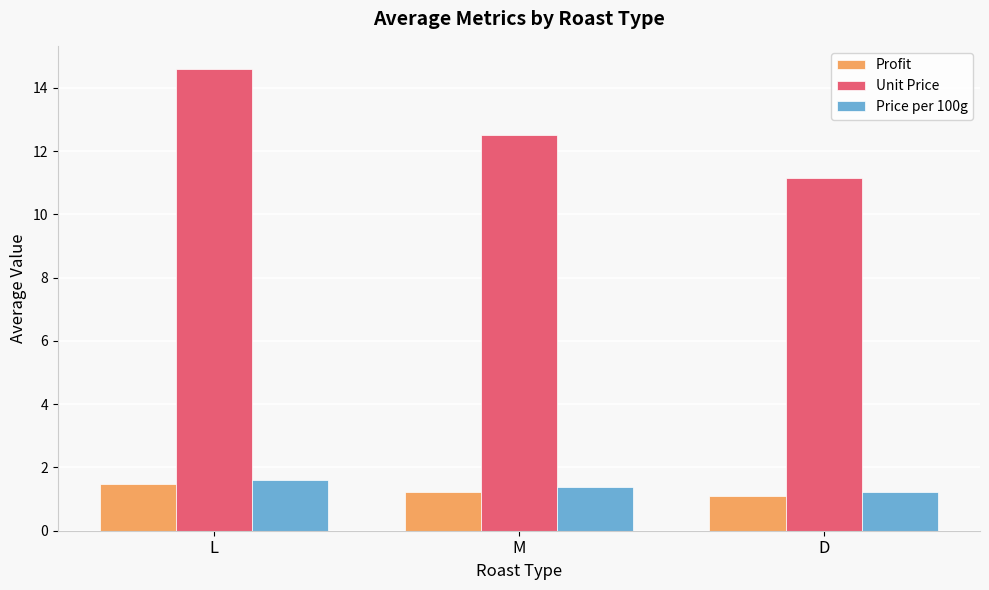

At how many categories does at least one series exceed 11?

3